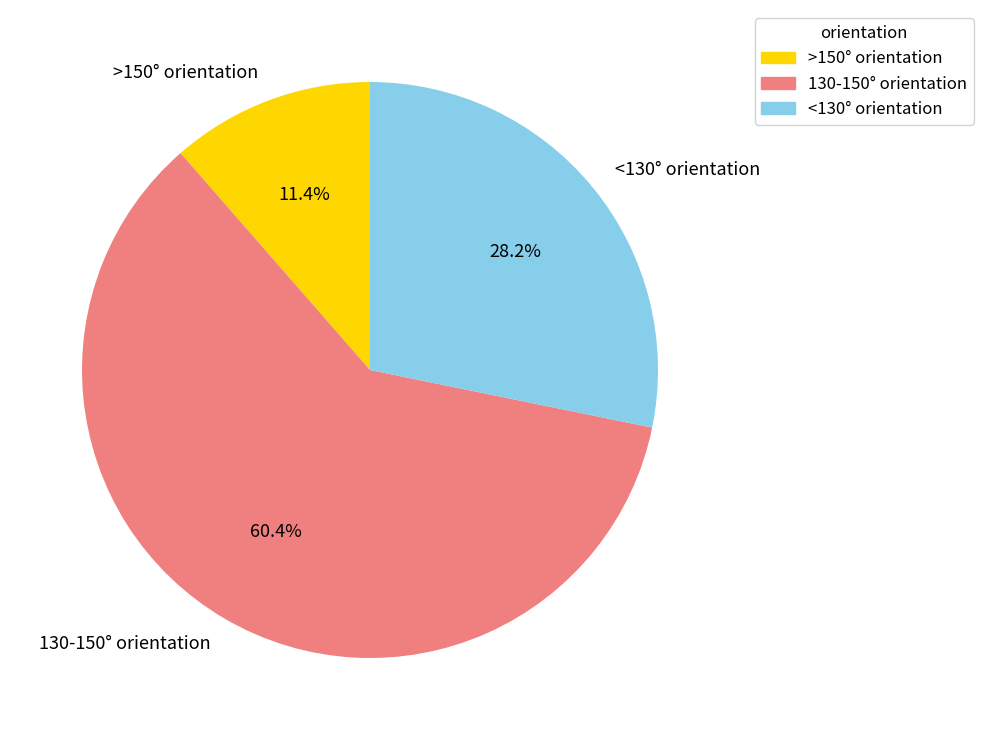

What is the largest slice in the pie chart?

130-150° orientation